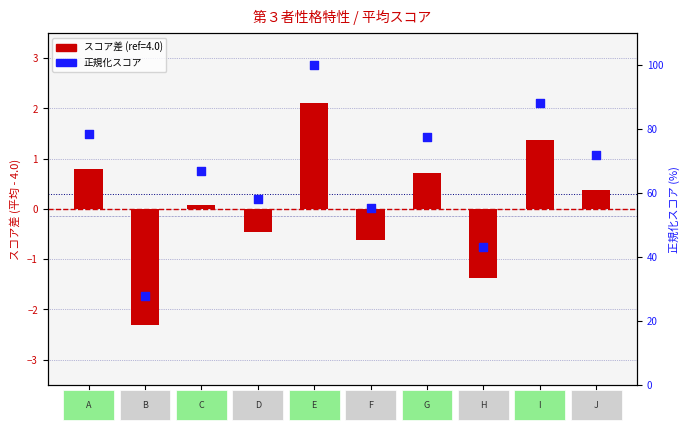

Which series contains the lowest Y value?

mean diff from ref